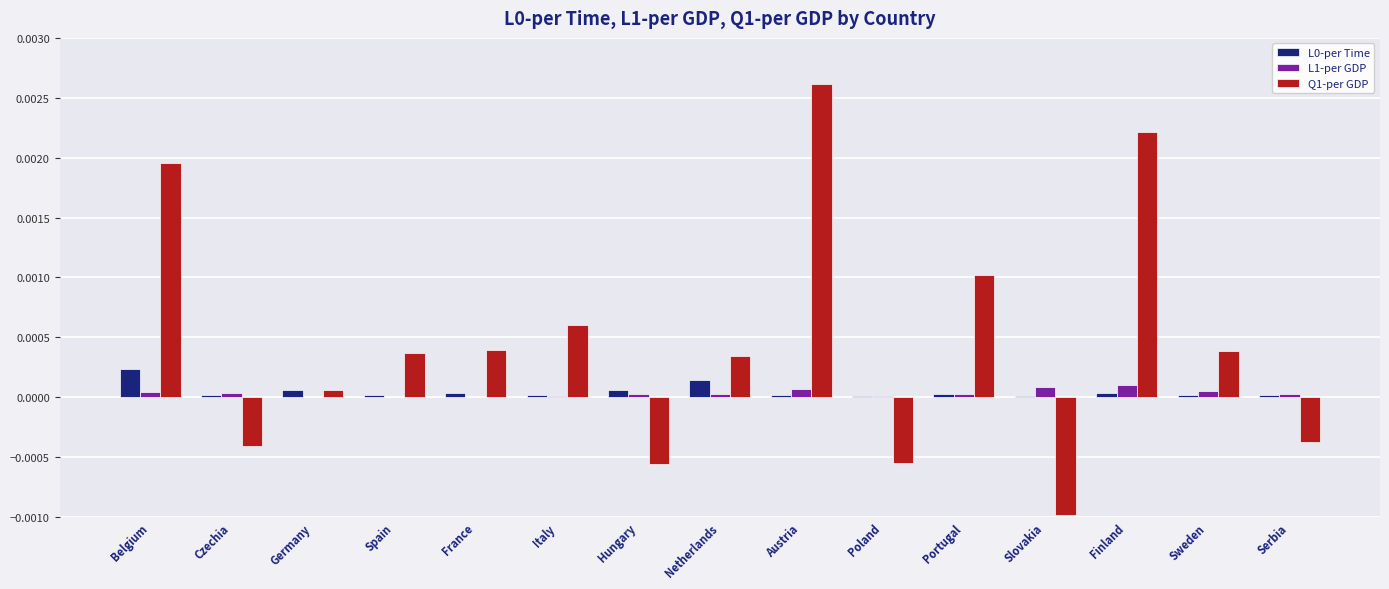

The Q1-per GDP series shows 0.0 at Germany. True or false?

True